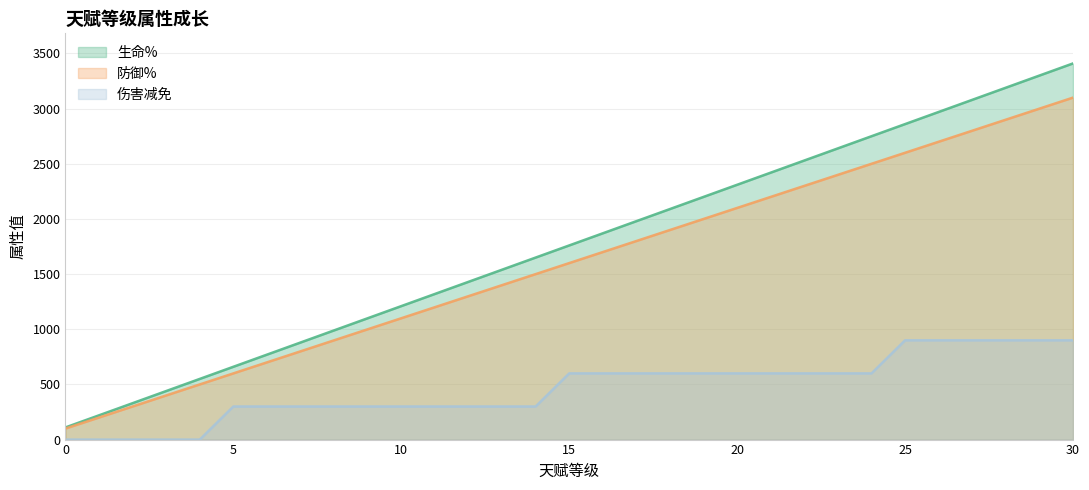

True or false: 生命% has more than 1 points higher than both neighbors.

False